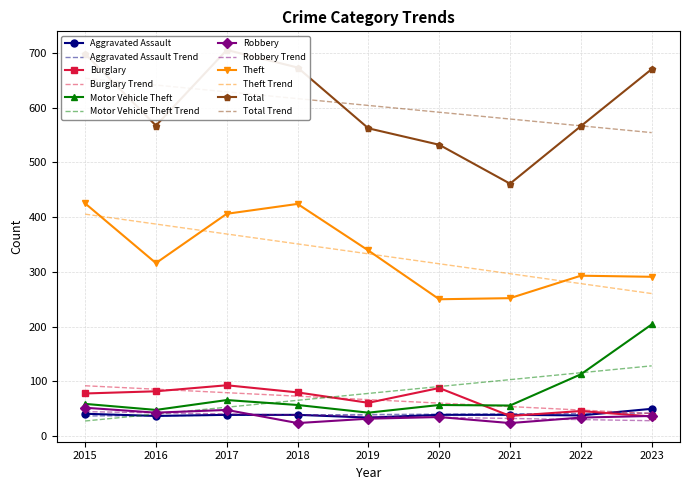

The Burglary series shows 37 at 2021. True or false?

True